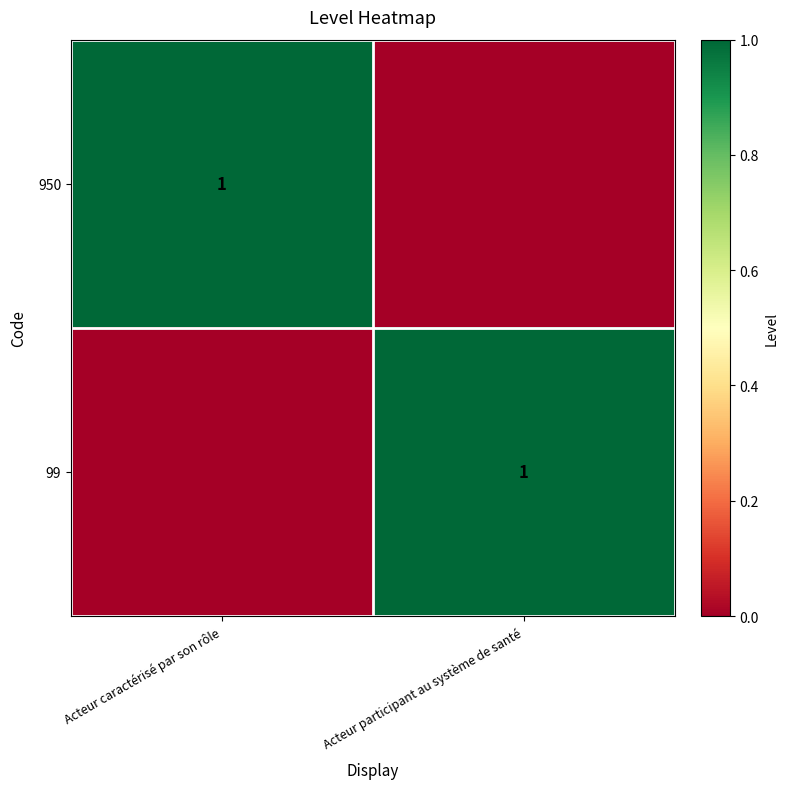

At how many categories does at least one series exceed 0?

2